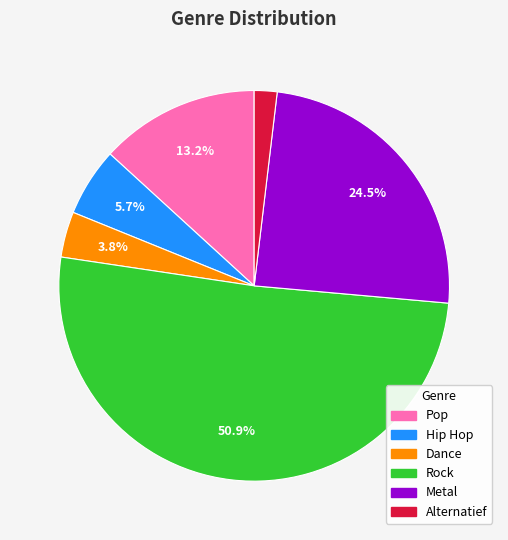

To the nearest percent, what portion does Alternatief represent?

2%